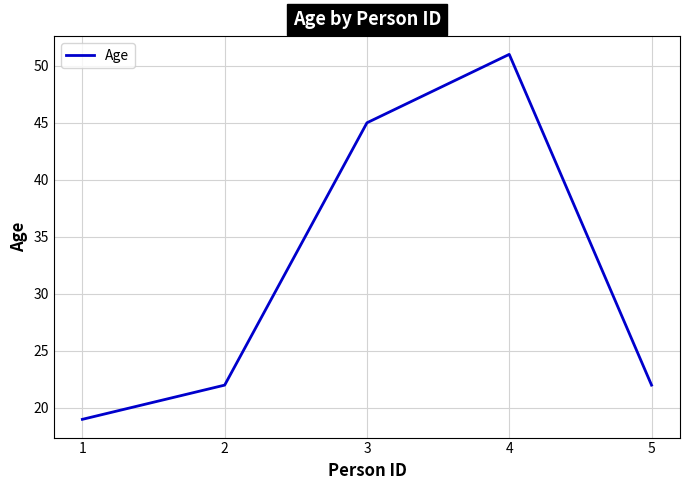

What is the ratio of the value at 1 to the value at 5?

0.9